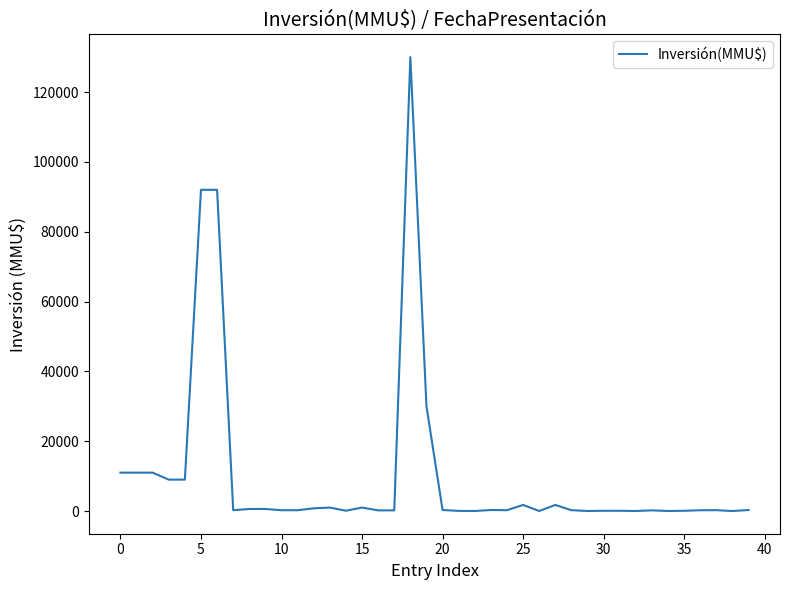

What is the greatest value displayed?

130000